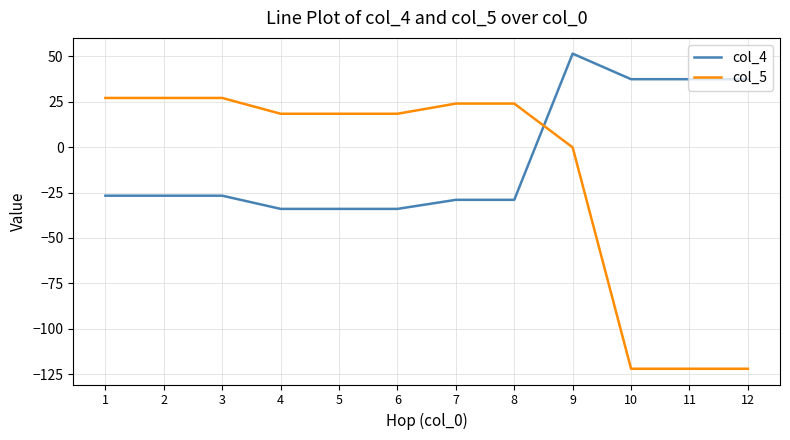

What is the difference between the col_4 values at 6 and 7?

5.0